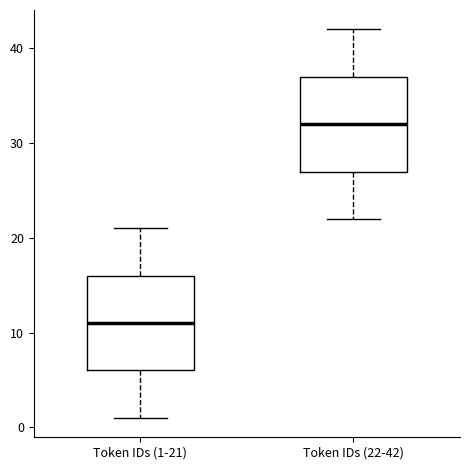

Which box has the lowest median line?

Token IDs (1-21)